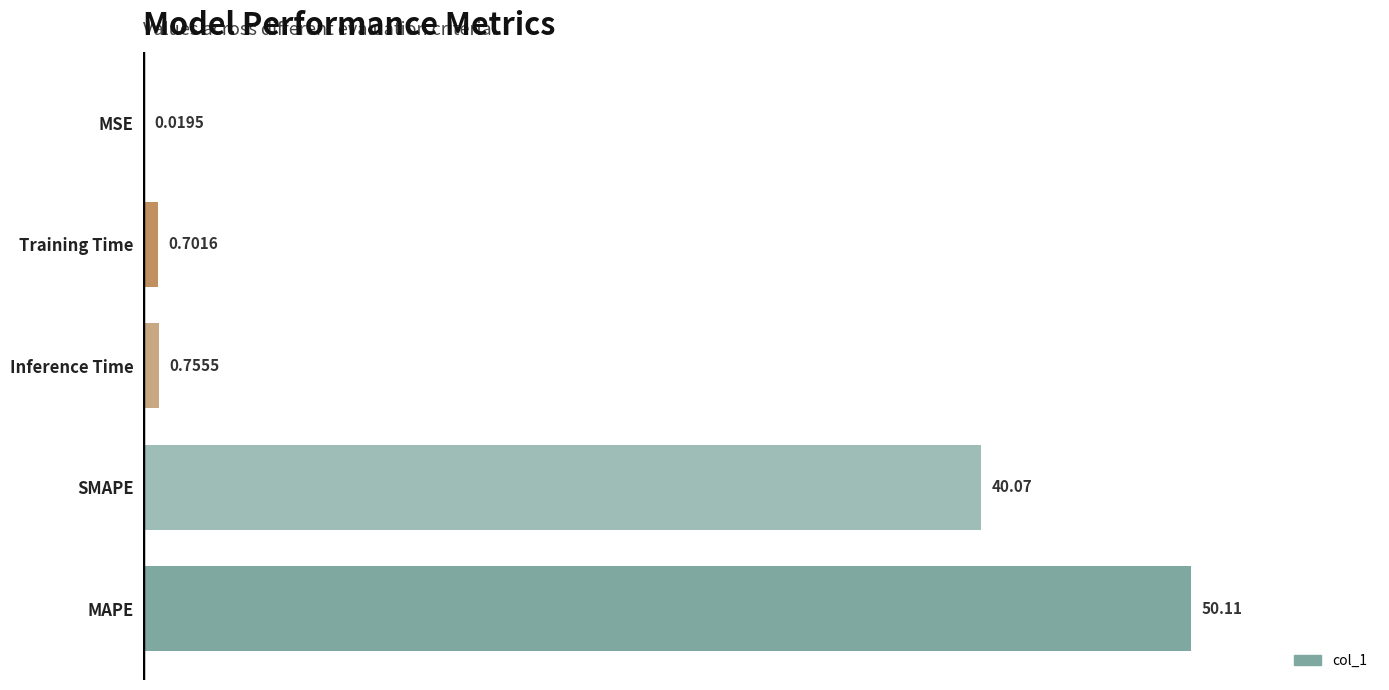

Which label corresponds to the largest value in the chart?

MAPE